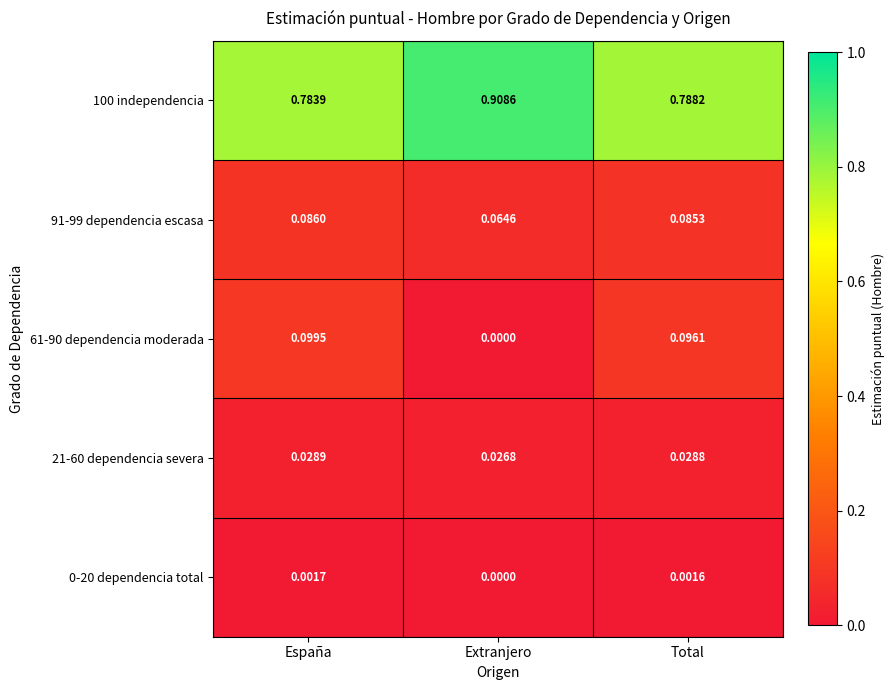

Count the number of categories in the chart.

3